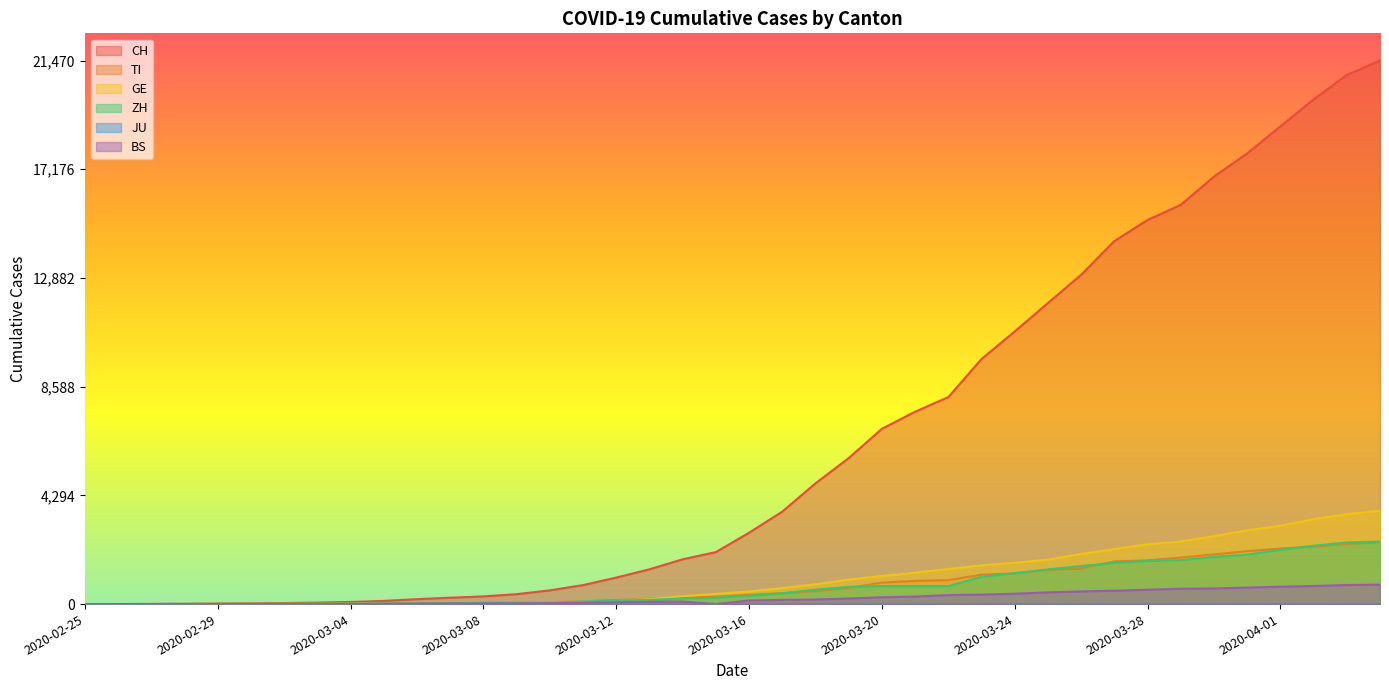

At which label does GE reach its minimum?

2020-02-25